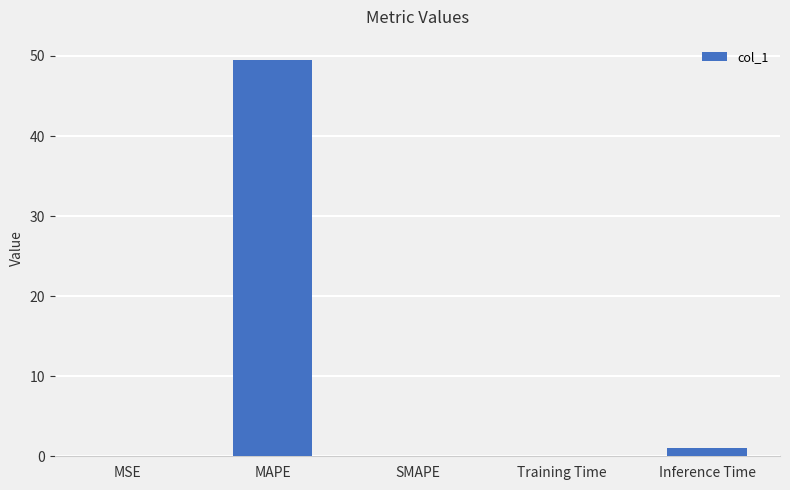

Read the value at MAPE.

49.6